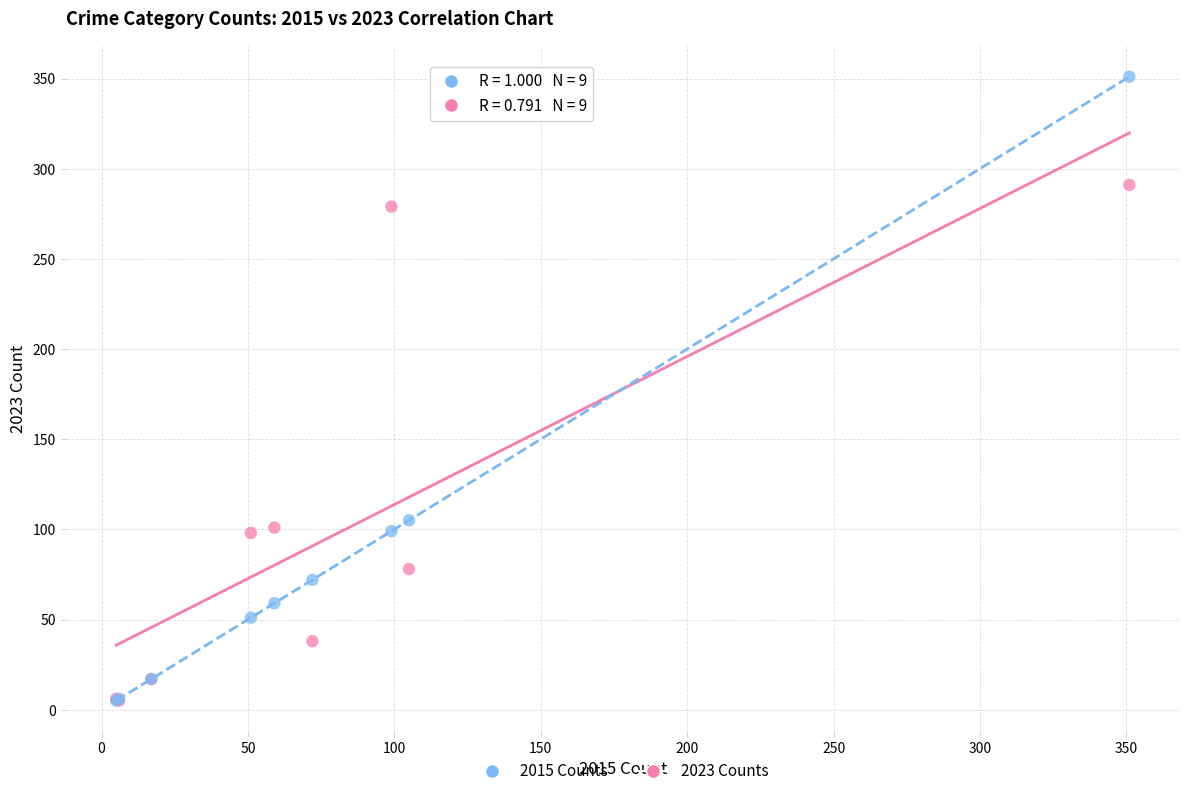

Which series contains the highest Y value?

2015 Counts